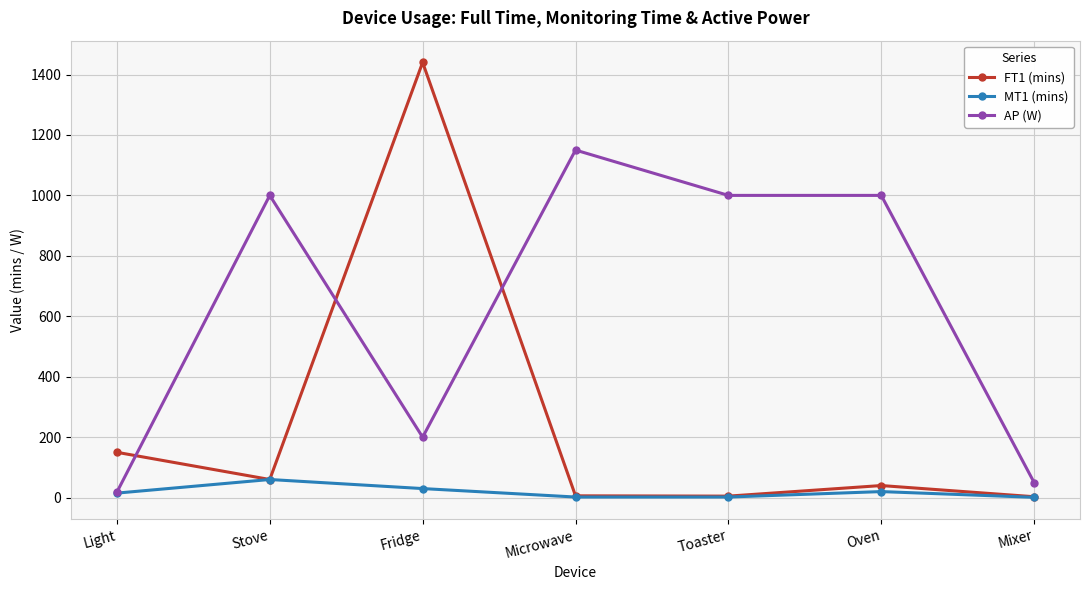

Is the value of FT1 (mins) at Toaster greater than the value of MT1 (mins) at Fridge?

No